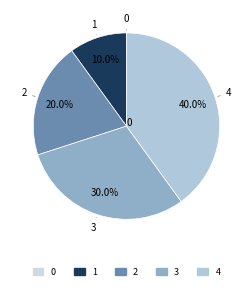

Is there a majority slice in this chart?

No